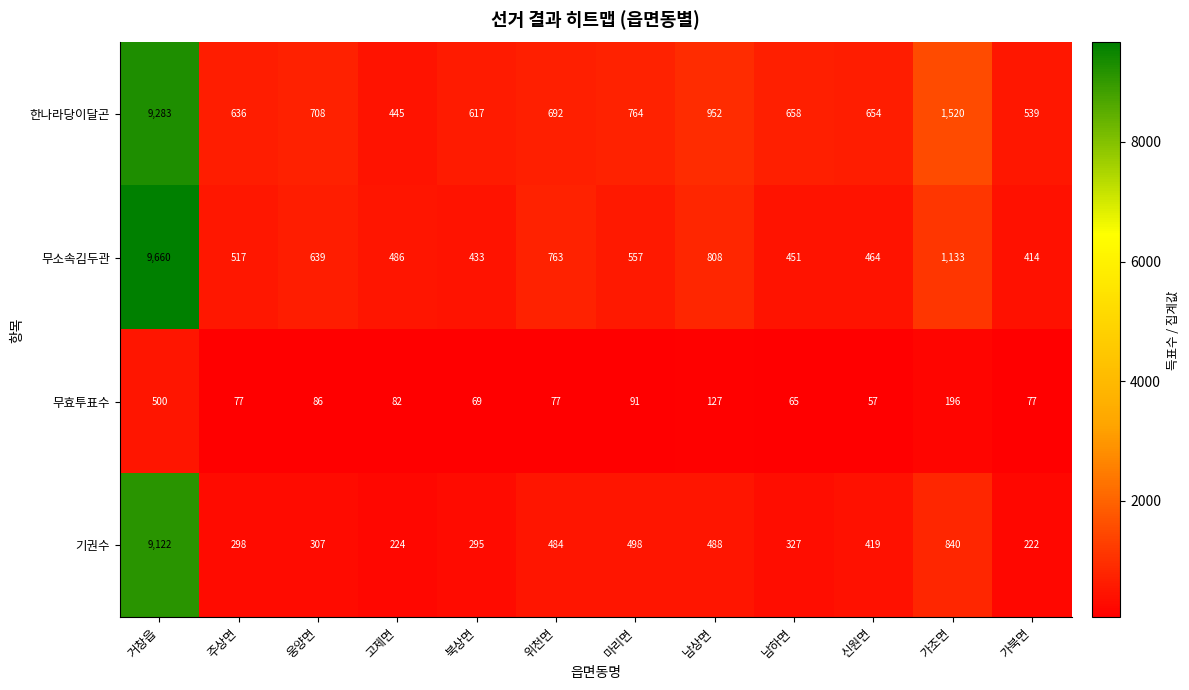

What is the average value of the 무소속김두관 series?

1360